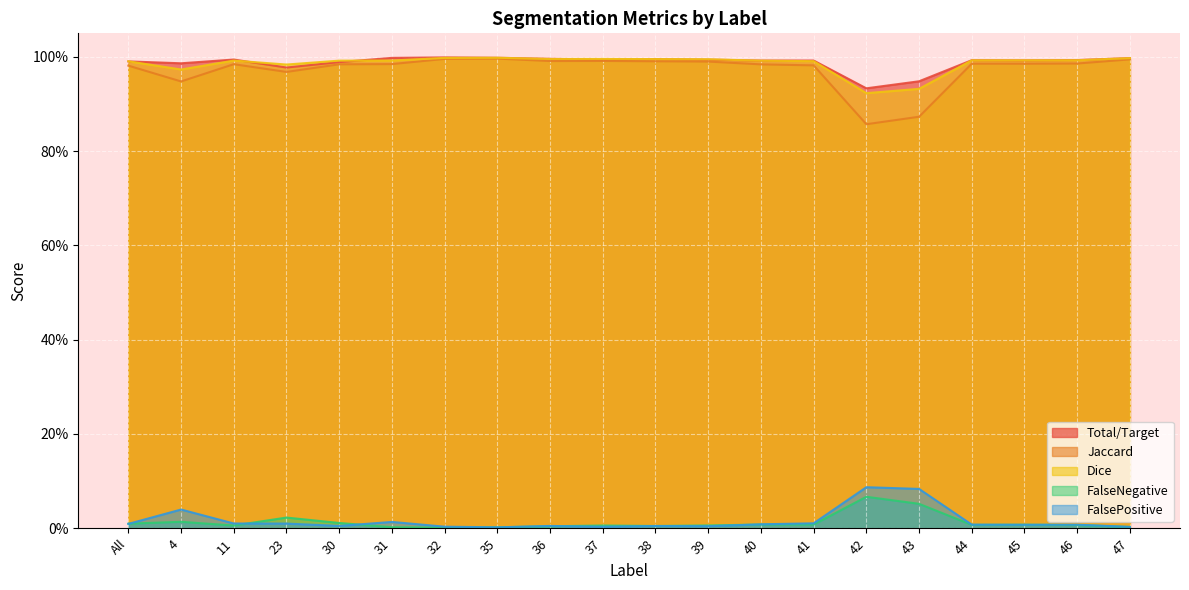

The value of Jaccard at 35 is 1.0. True or false?

True